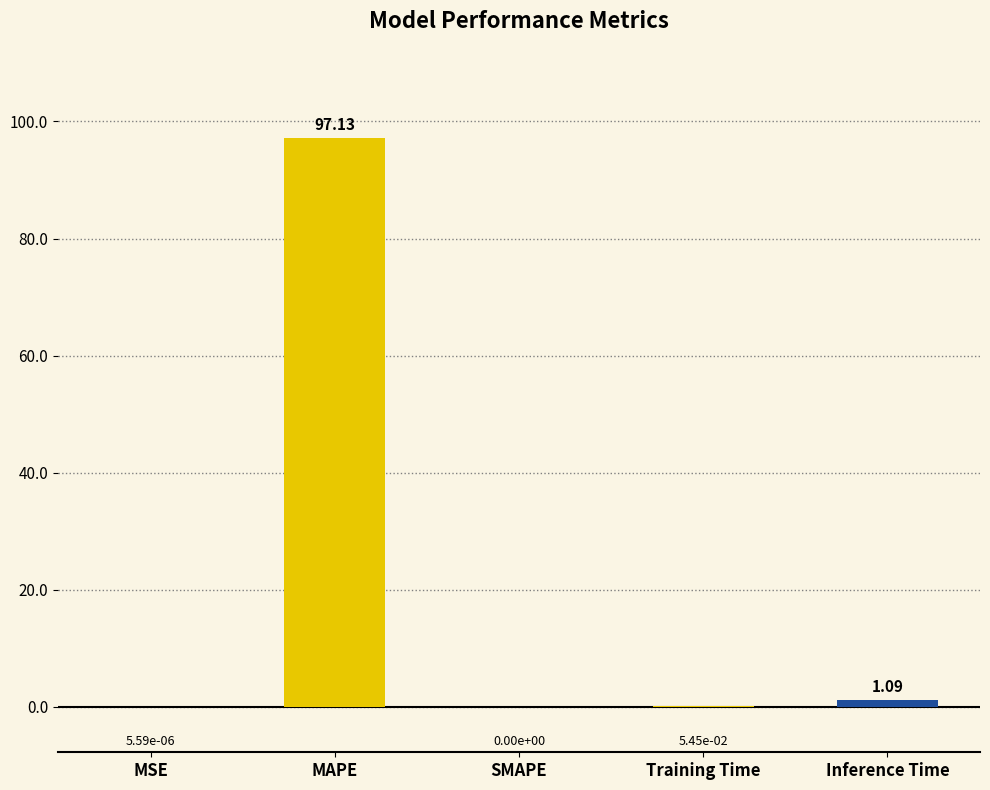

At which category does the chart reach its peak across all series?

MAPE